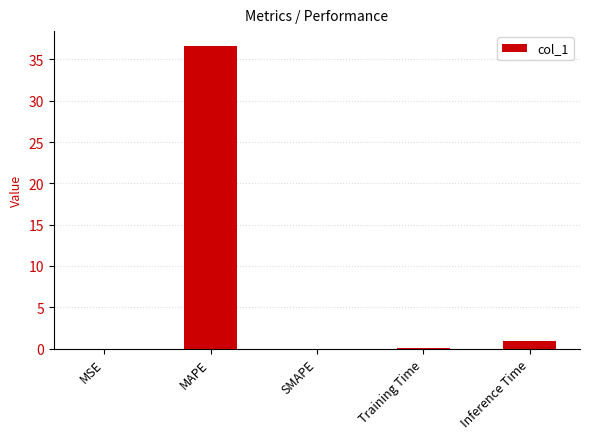

What is the change in value from Training Time to Inference Time?

+0.8